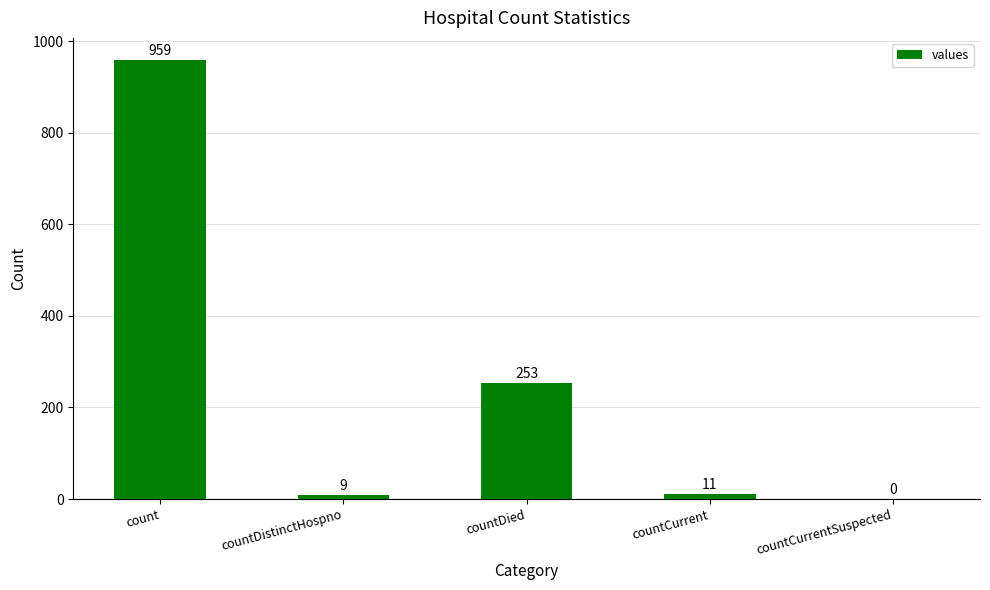

What is the sum of the values at countDistinctHospno and countCurrentSuspected?

9